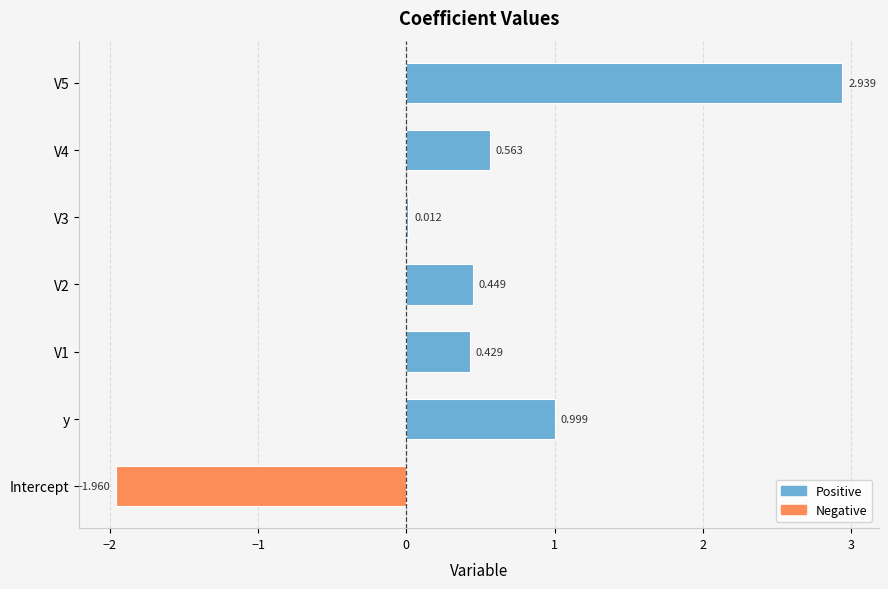

Reading right to left, what are all the values shown in this chart?

V5=2.9	V4=0.6	V3=0.0	V2=0.4	V1=0.4	y=1.0	Intercept=-2.0